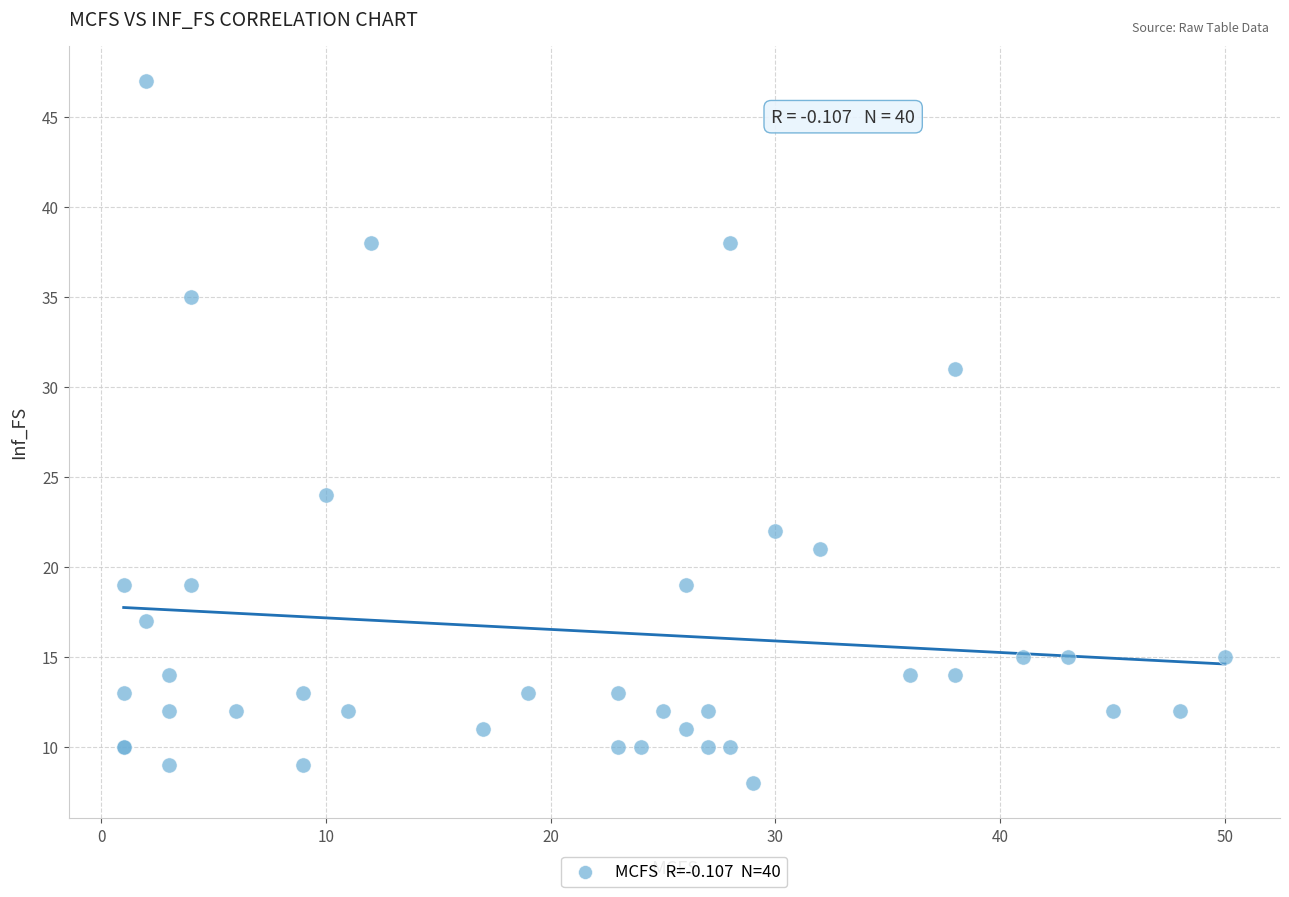

What Y value in the scatter plot is closest to 27?

24